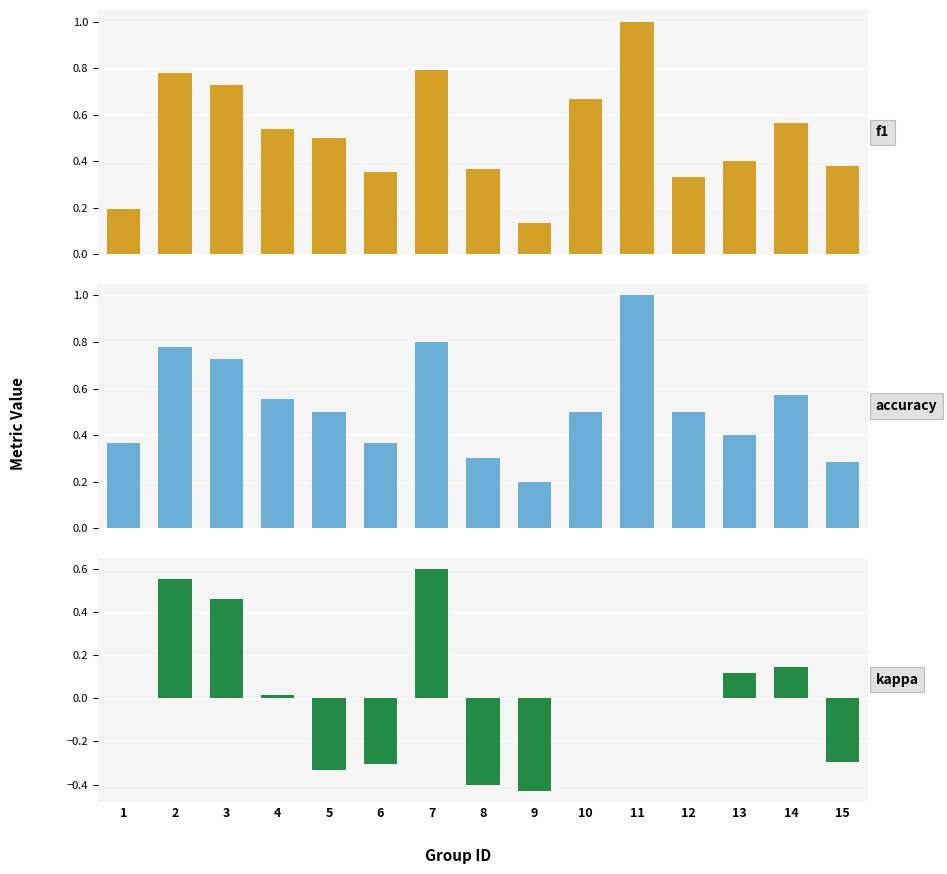

At how many categories does at least one series exceed 0?

15